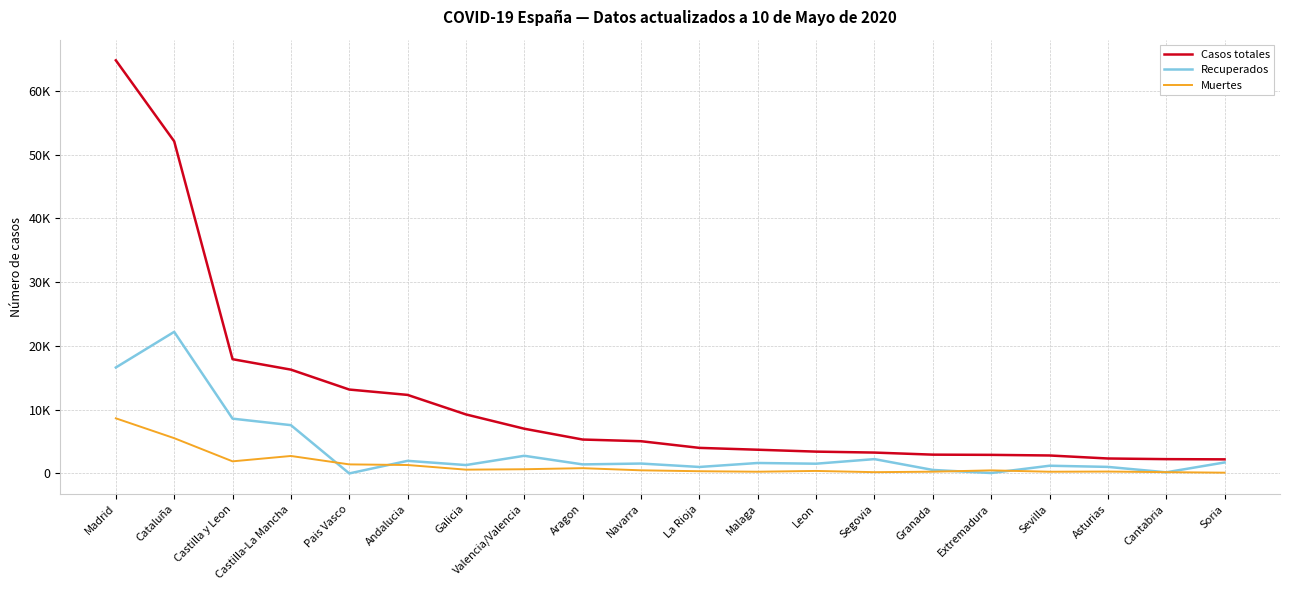

True or false: Casos totales and Muertes intersect in this chart.

False